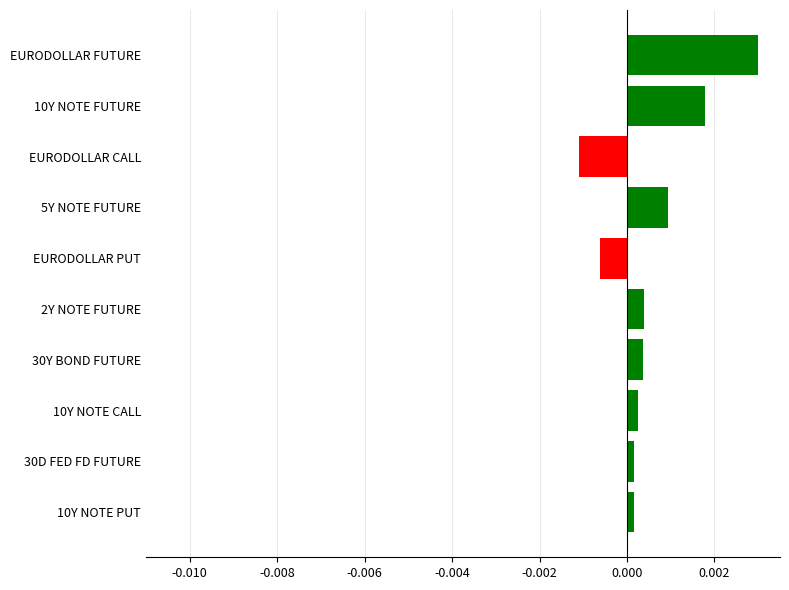

What position from the bottom is 10Y NOTE FUTURE?

9